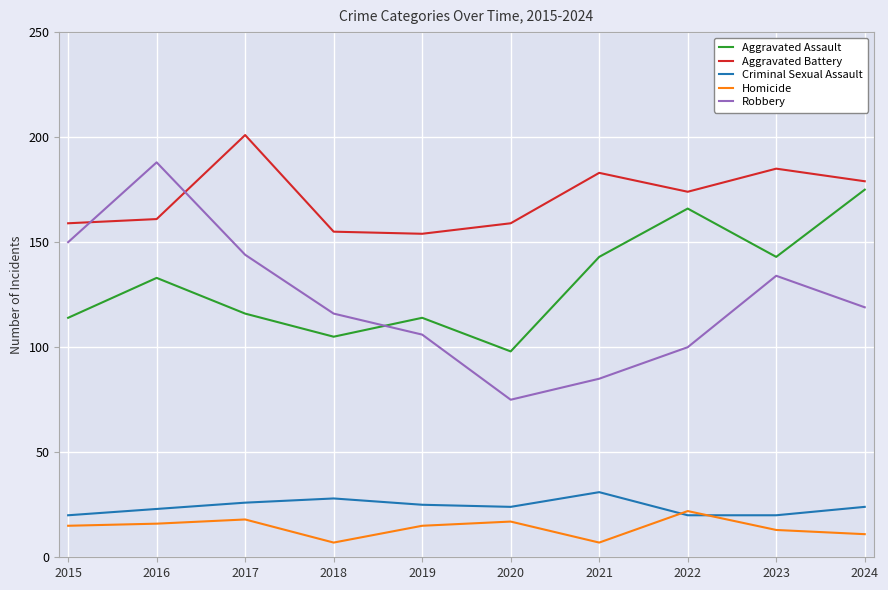

What is the maximum value shown in the chart?

201